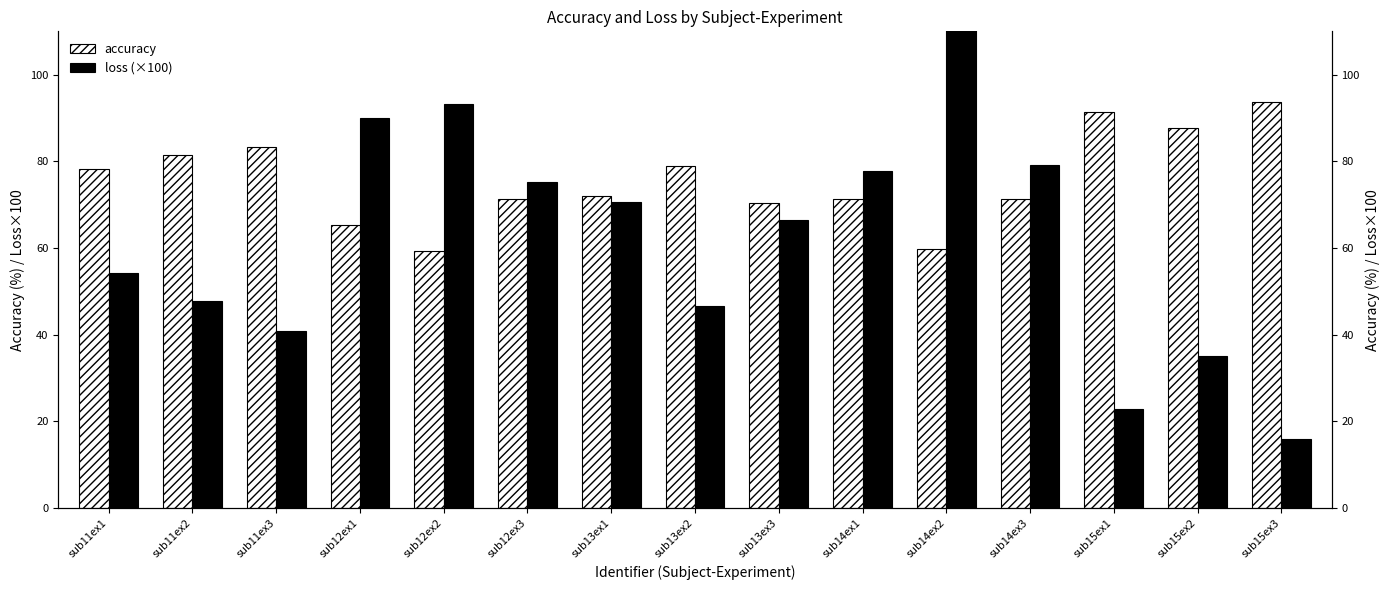

Rank the series by their average value, from lowest to highest.

loss (×100), accuracy